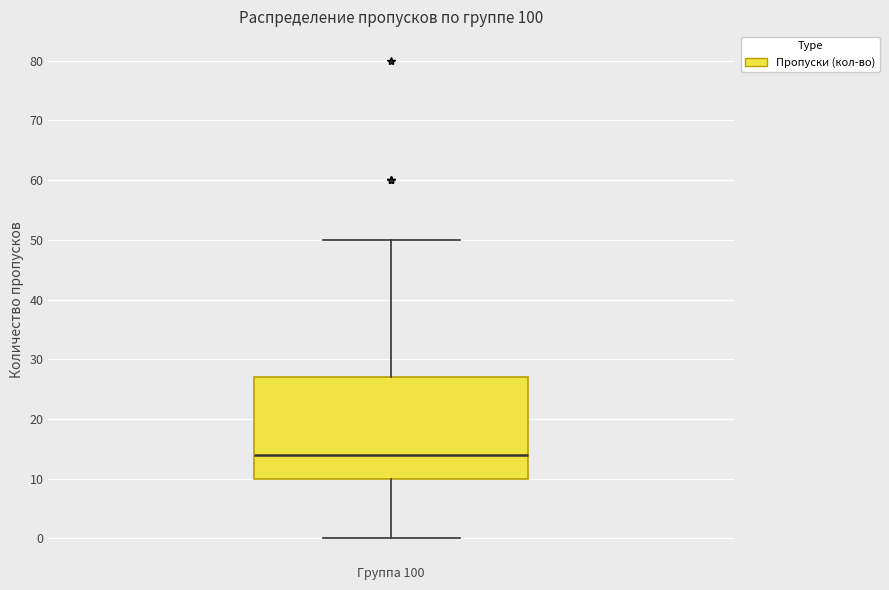

Read this box plot against the y-axis: the position of the median line, the range covered by the box, and the ends of both whiskers. The values are not printed on the chart, so give them approximately, as read against the axis.

median 14, box 10 to 27, whiskers 0 to 50